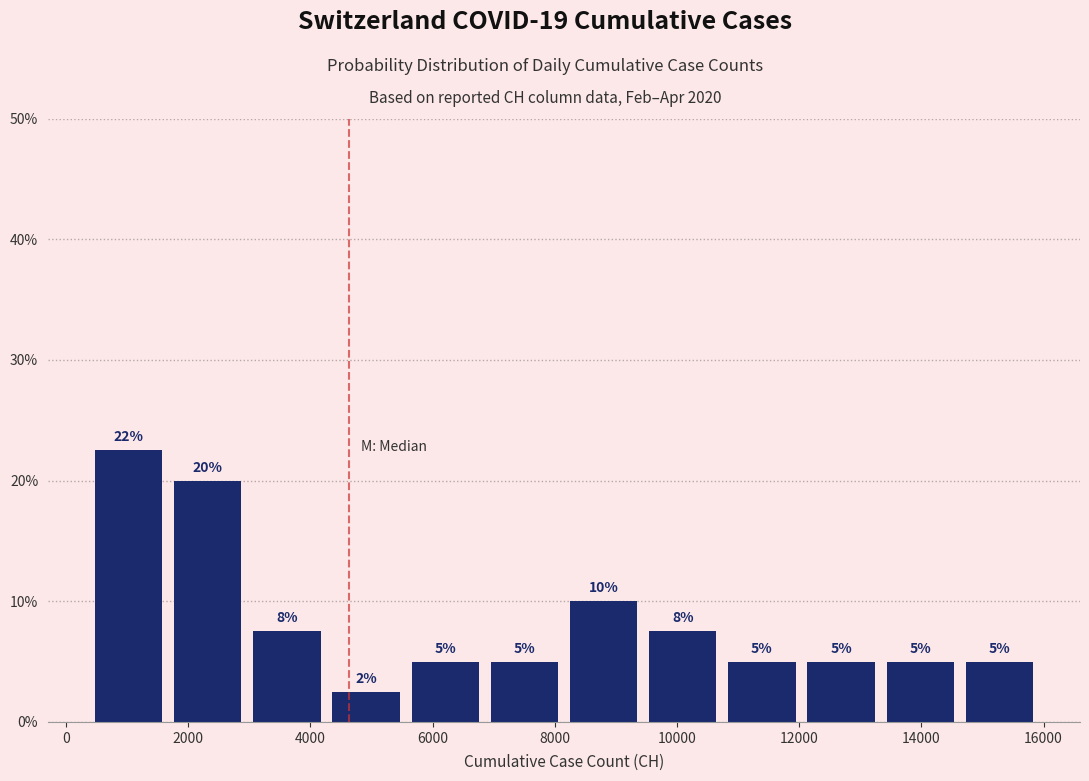

Which range on the x-axis has the tallest bar?

400 to 1600